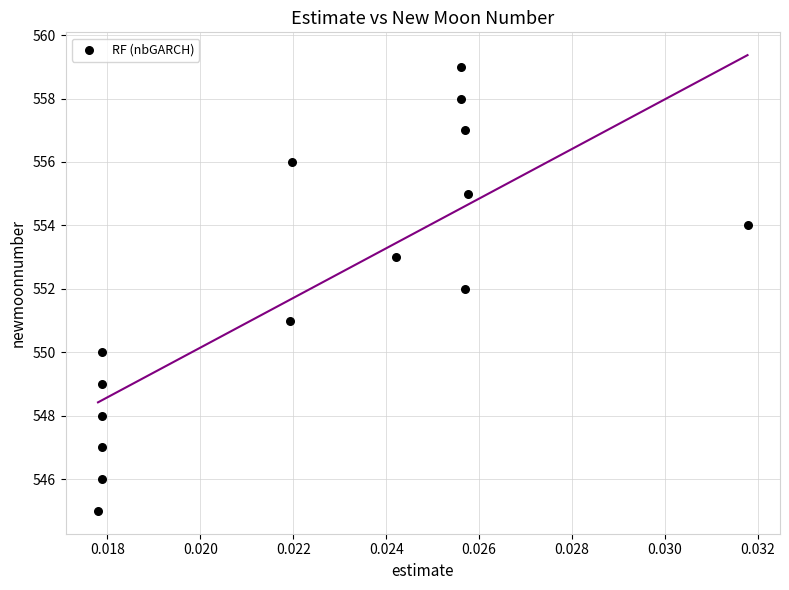

What is the range of Y values (max minus min)?

14